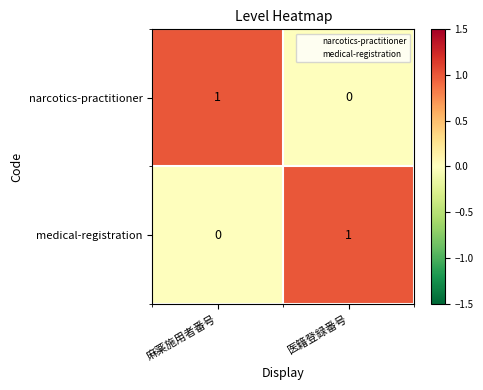

At which label does narcotics-practitioner reach its peak?

麻薬施用者番号